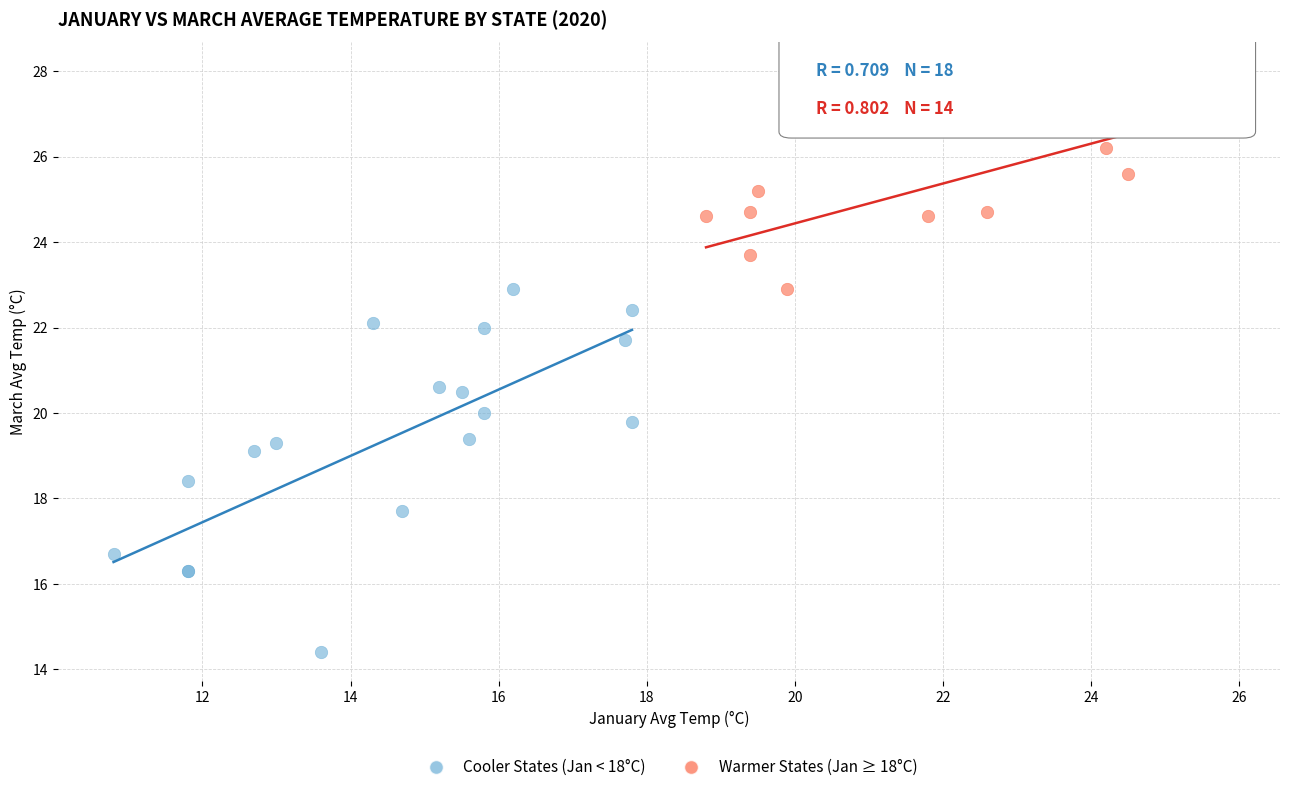

Which series reaches the maximum Y coordinate?

Warmer States (Jan ≥ 18°C)